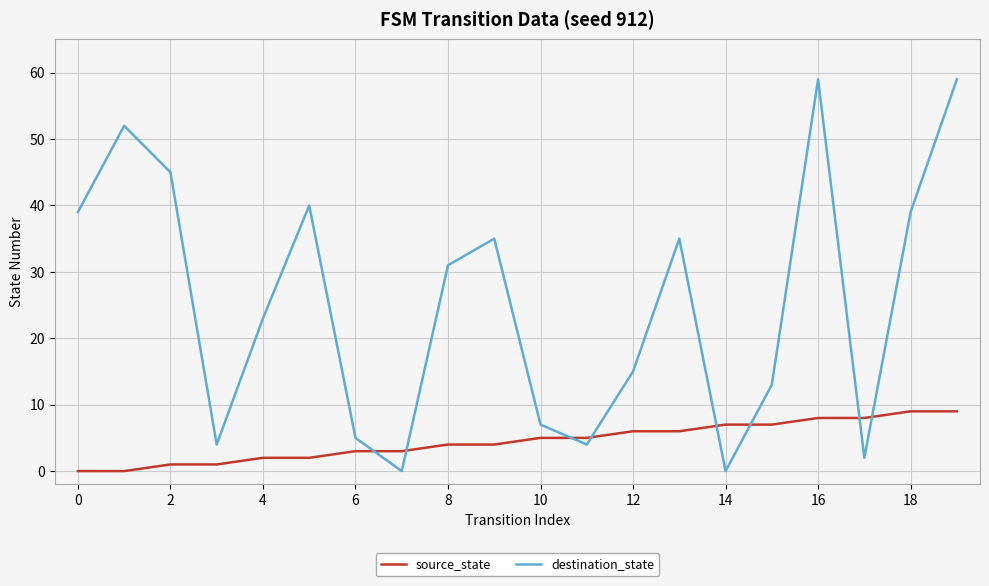

Reading left to right, list all the values displayed in this chart.

source_state: 0	0	1	1	2	2	3	3	4	4	5	5	6	6	7	7	8	8	9	9
destination_state: 39	52	45	4	23	40	5	0	31	35	7	4	15	35	0	13	59	2	39	59